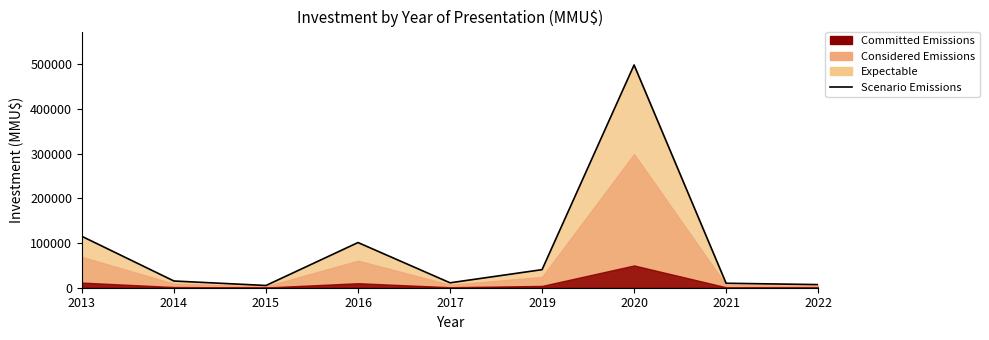

The value at 2021 is 10000. True or false?

True